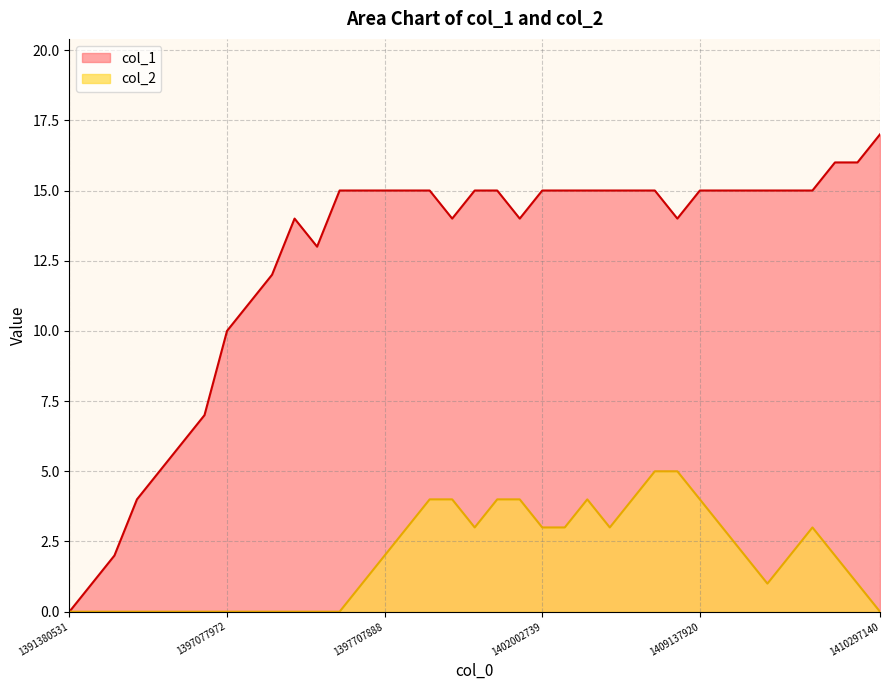

Which category has the highest value in the col_2 series?

26